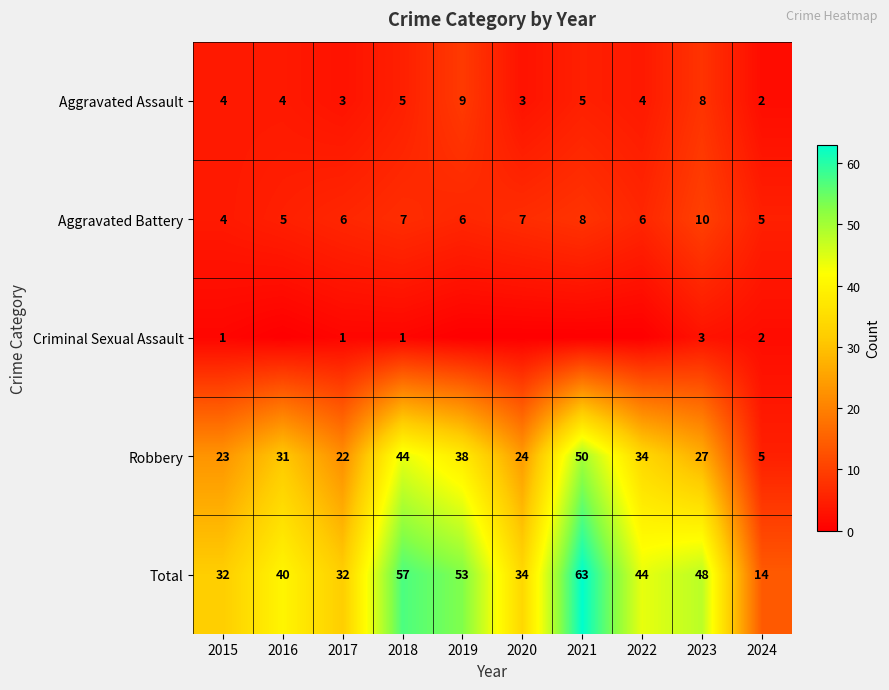

At which label is Robbery closest to 27?

2023